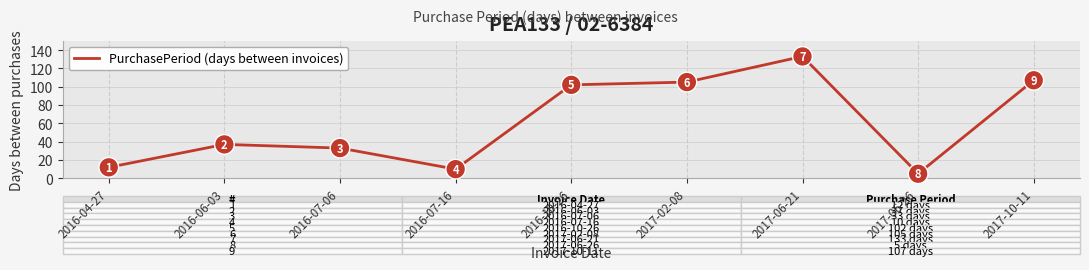

Approximately how many times larger is the value at 2016-07-06 compared to 2017-06-26?

6.6